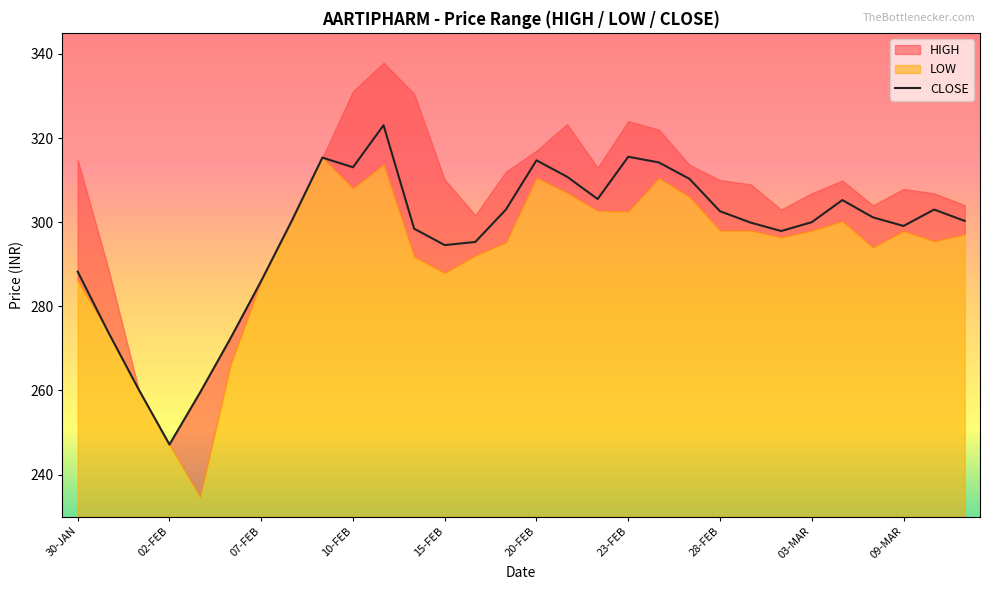

The CLOSE series shows 294.6 at 15-FEB. True or false?

True